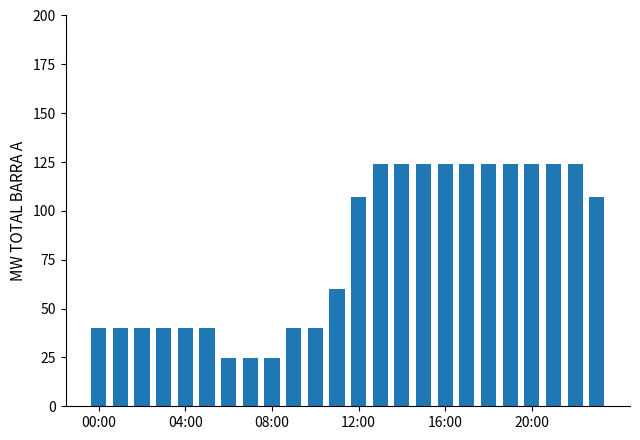

What is the average value?

79.4